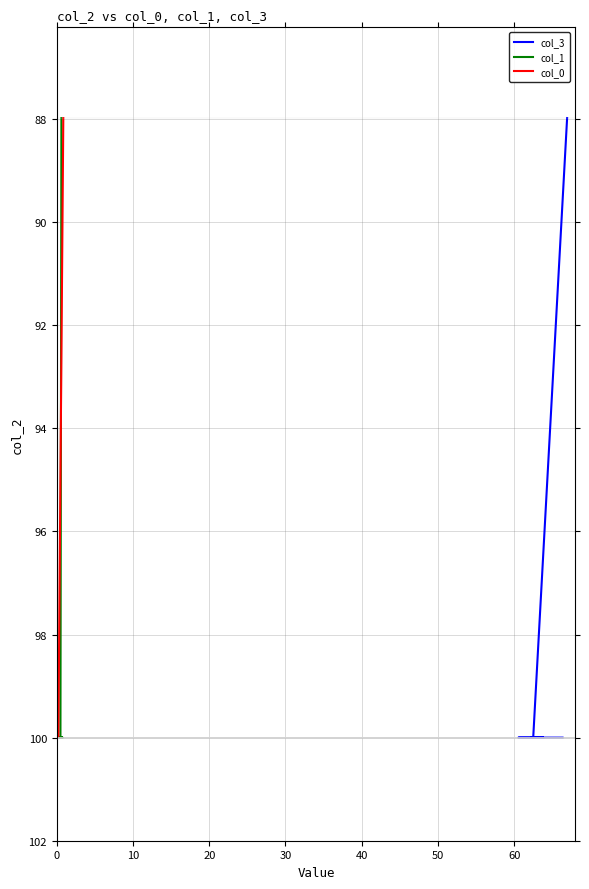

What are all the series names shown in the legend?

col_3, col_1, col_0